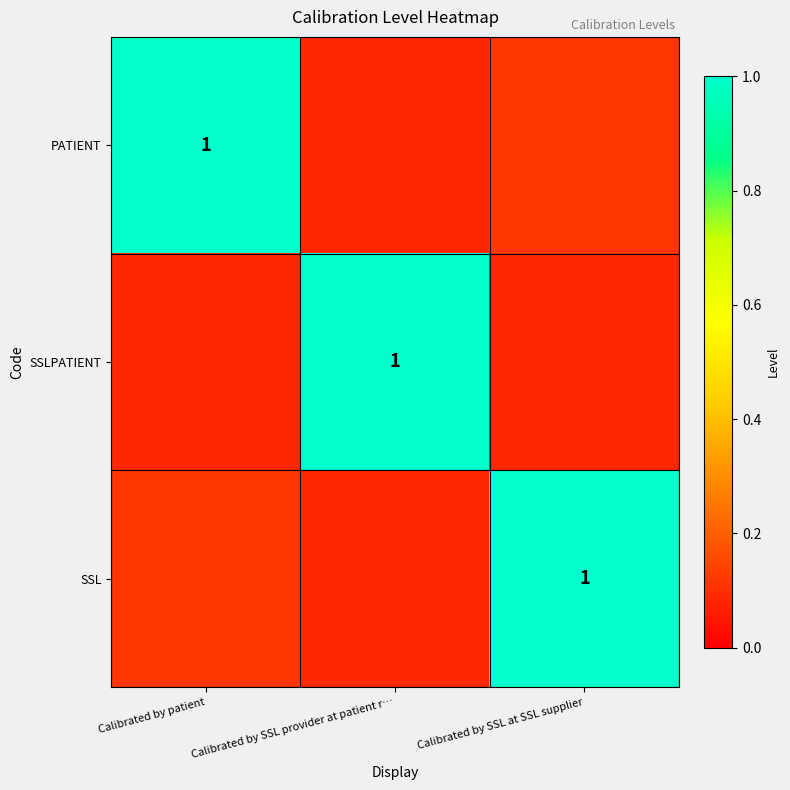

The value of SSLPATIENT at Calibrated by patient is 0.1. True or false?

False